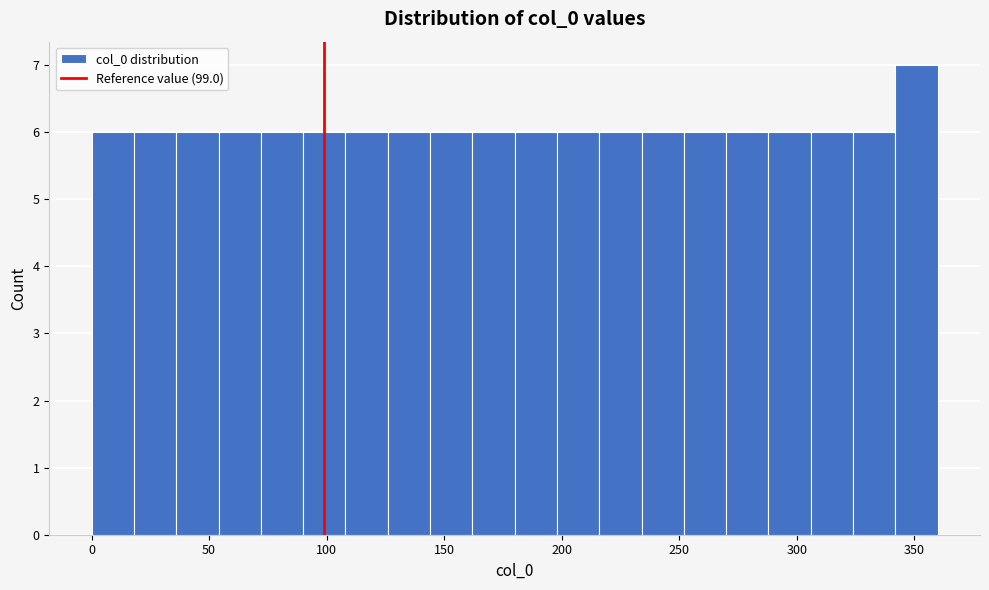

Read against the x-axis, roughly where is the centre of the tallest bar?

350